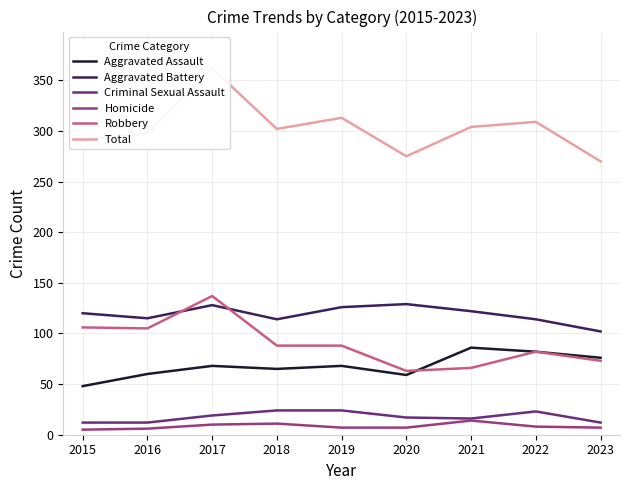

What is the value of the Criminal Sexual Assault point at the 8th from the left?

23